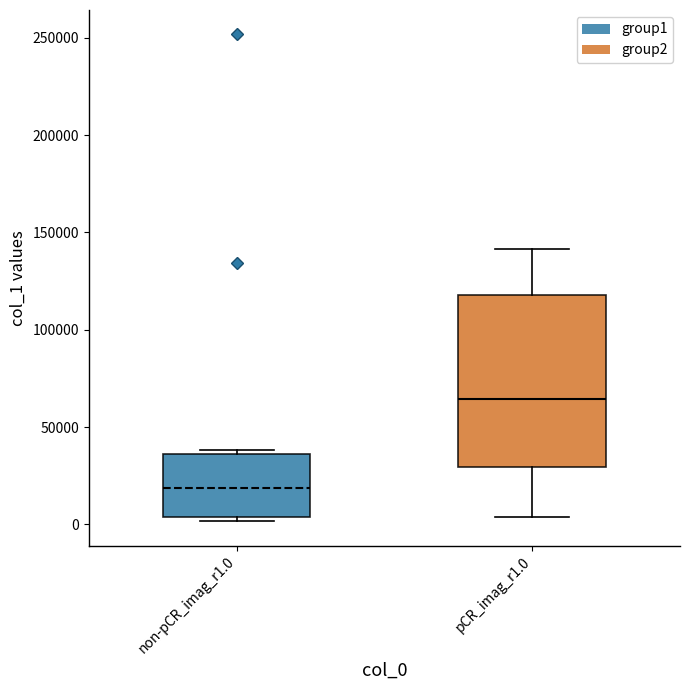

Reading left to right, transcribe this box plot: for each box, give where its median line is, the range the box spans, and where its two whiskers end, as read against the y-axis. The values are not printed on the chart, so give them approximately, as read against the axis.

non-pCR_imag_r1.0: median 20000, box 5000 to 35000, whiskers 0 to 40000
pCR_imag_r1.0: median 65000, box 30000 to 120000, whiskers 5000 to 140000